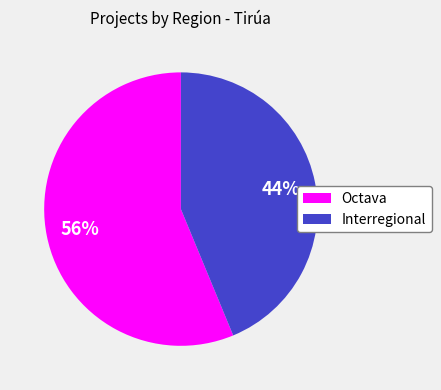

Between Interregional and Octava, which is larger?

Octava